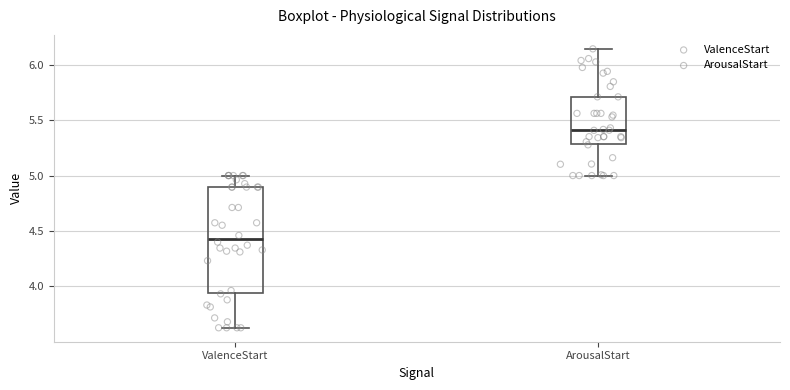

Reading left to right, transcribe this box plot: for each box, give where its median line is, the range the box spans, and where its two whiskers end, as read against the y-axis. The values are not printed on the chart, so give them approximately, as read against the axis.

ValenceStart: median 4.45, box 3.95 to 4.90, whiskers 3.65 to 5.00
ArousalStart: median 5.40, box 5.30 to 5.70, whiskers 5.00 to 6.15